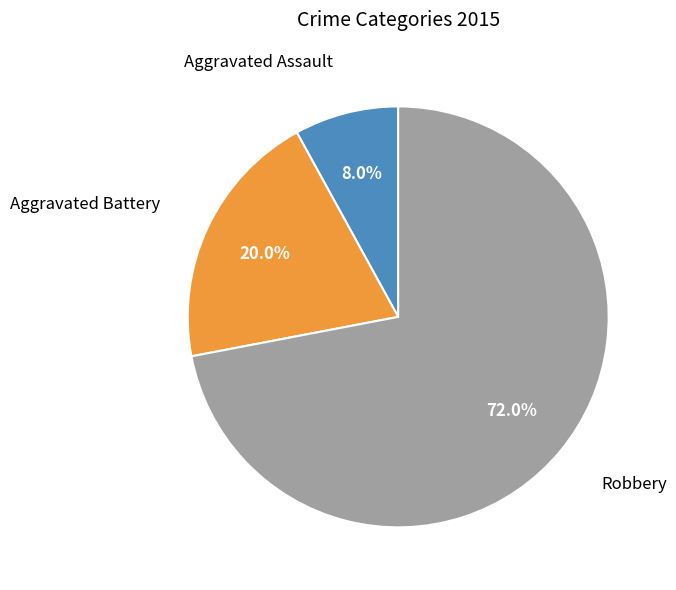

Count the number of slices in the pie.

3